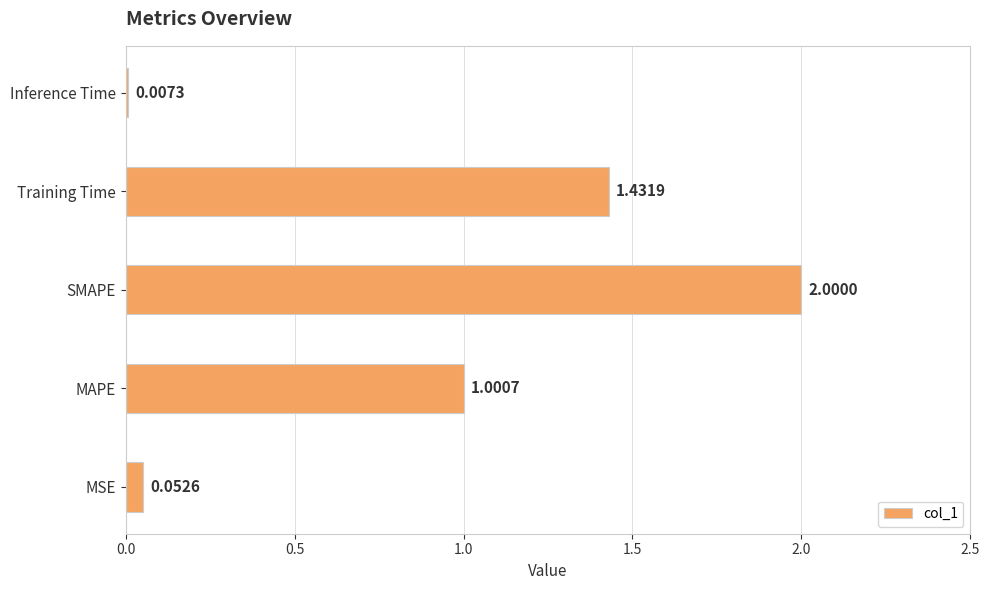

At which label is the value closest to 1?

MAPE